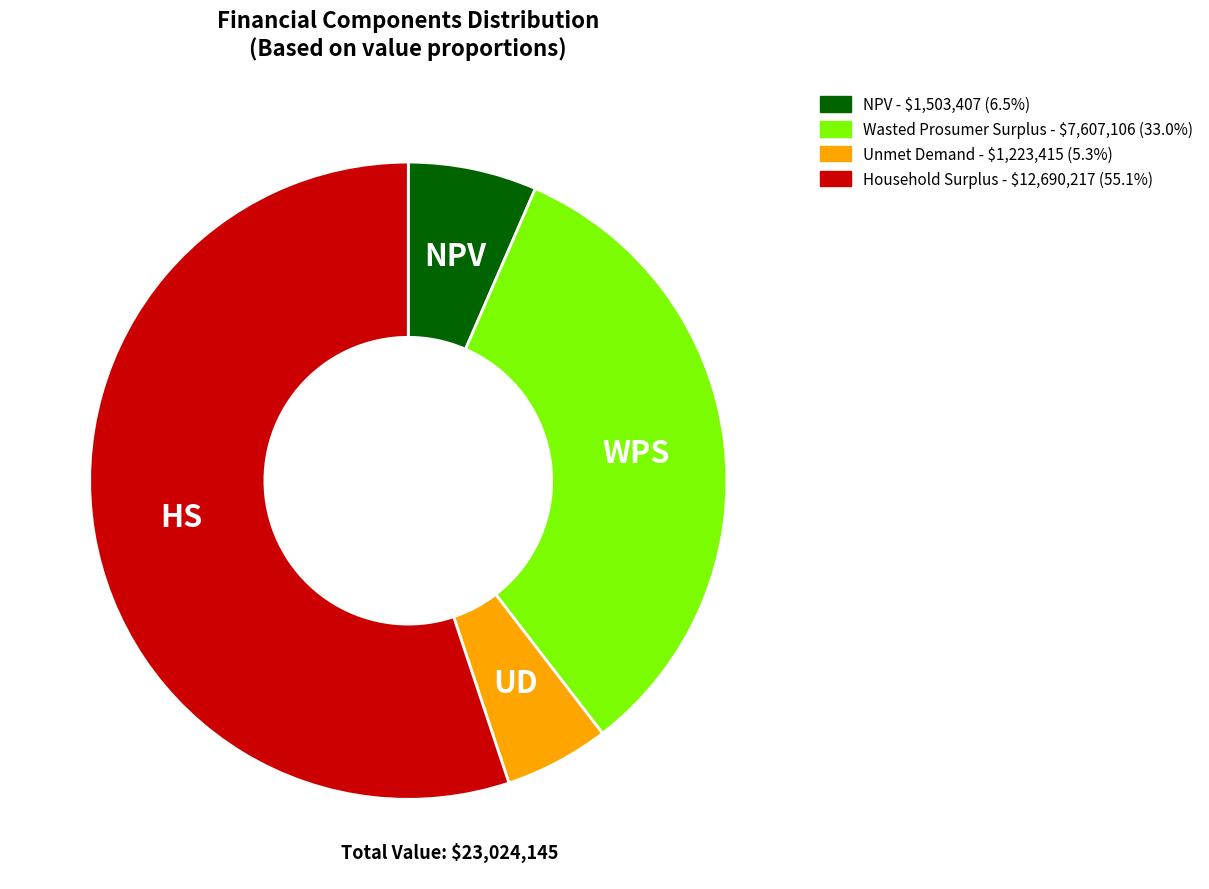

Do NPV and Unmet Demand together represent more than half of the pie?

No